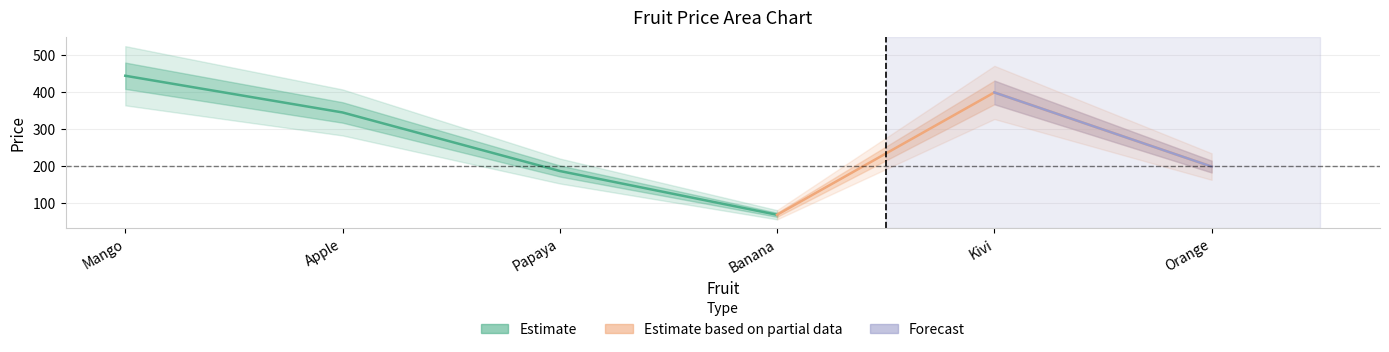

Where is the first local minimum?

Banana